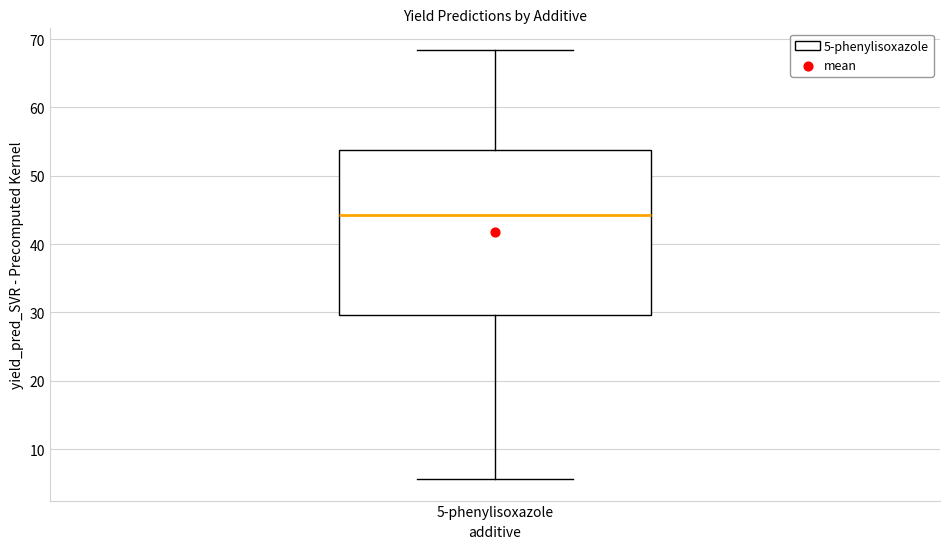

Transcribe this box plot: give where the median line is, the range the box spans, and where the two whiskers end, as read against the y-axis. The values are not printed on the chart, so give them approximately, as read against the axis.

median 44, box 30 to 54, whiskers 6 to 68